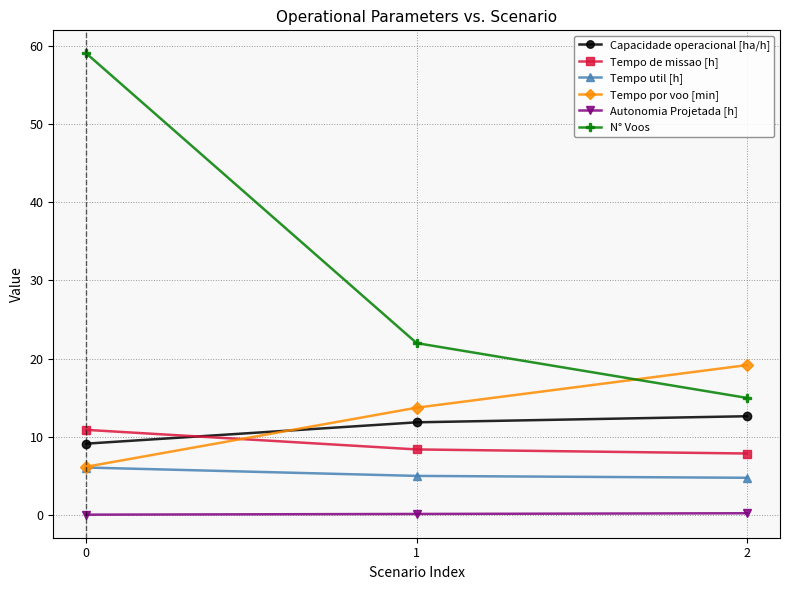

At which label does Capacidade operacional [ha/h] first exceed 11?

1